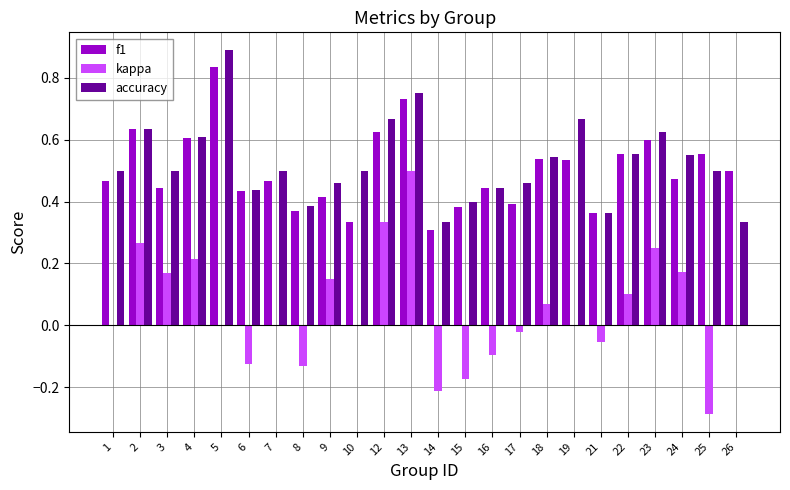

How many groups of bars are there?

24